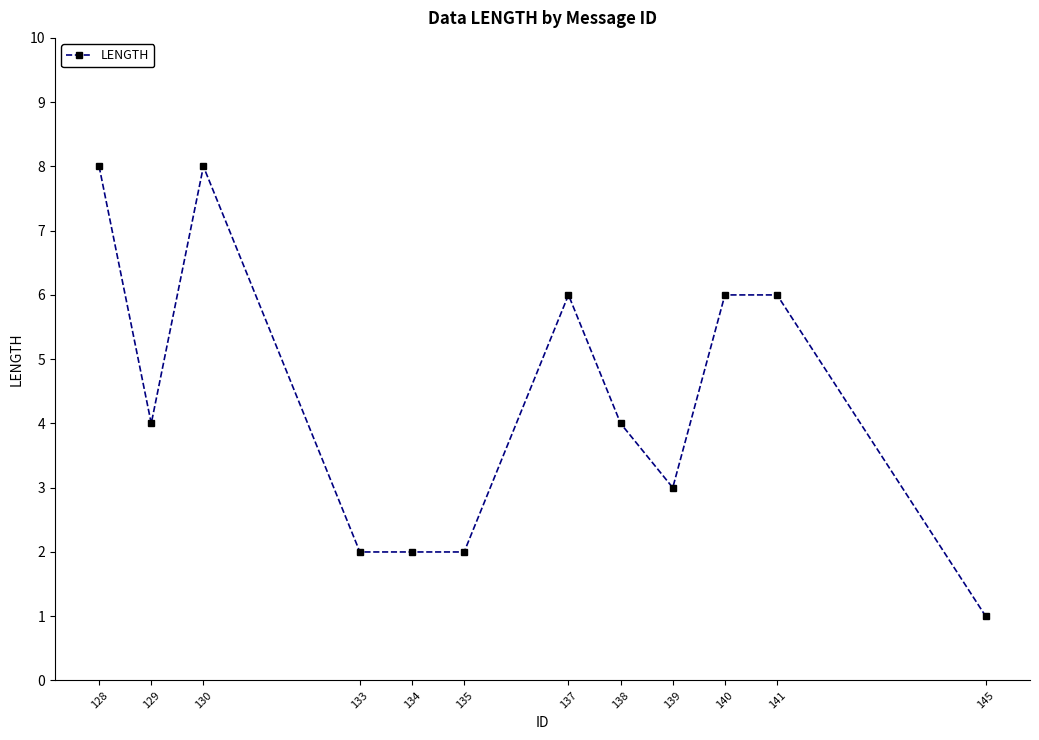

What is the change in value from 138 to 139?

-1